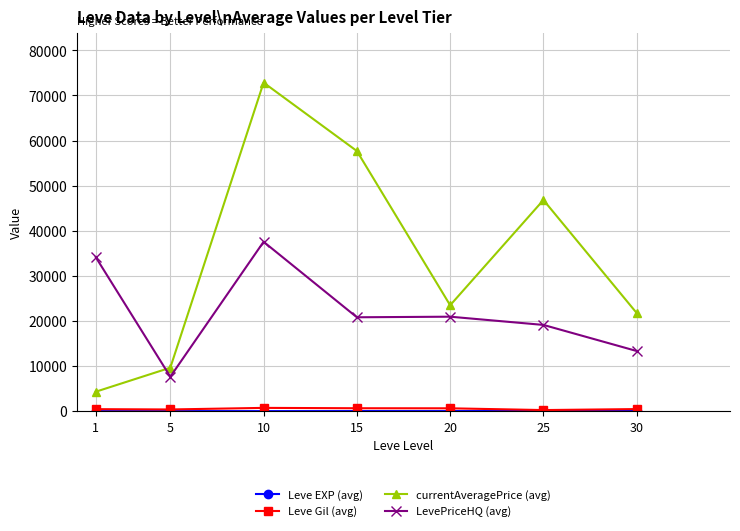

At which category does the chart reach its peak across all series?

10